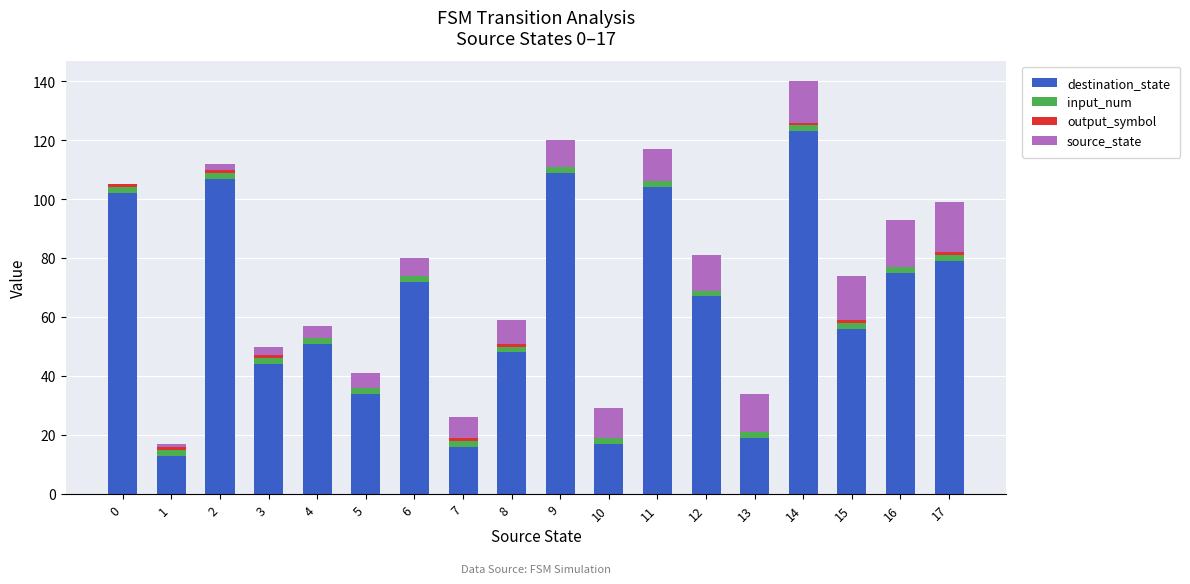

How many series are shown in this chart?

4